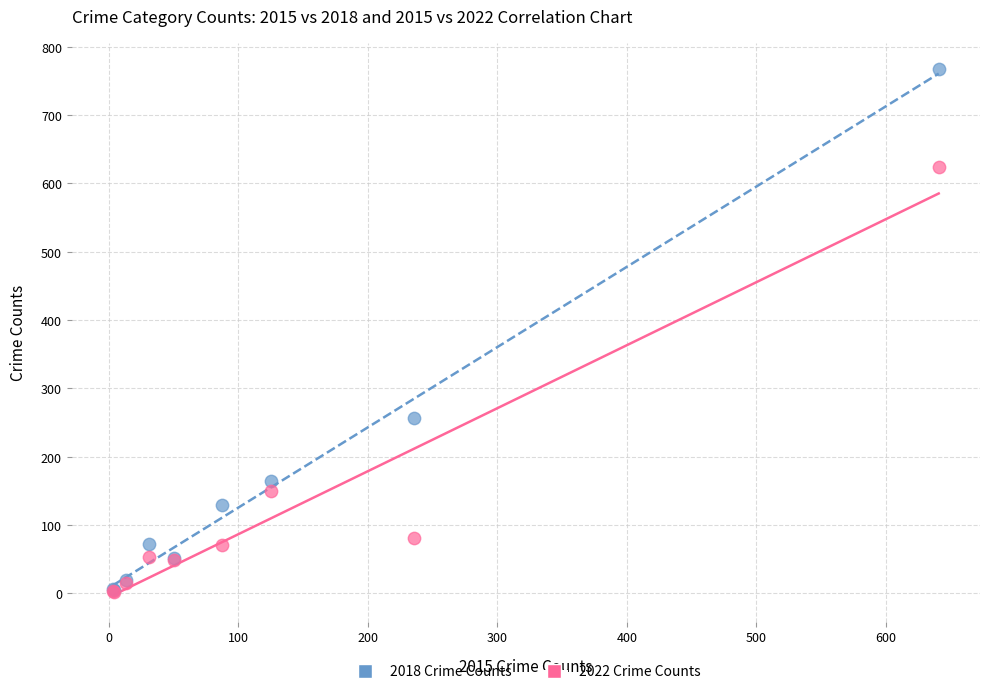

Across all series, what Y value is closest to 384?

257